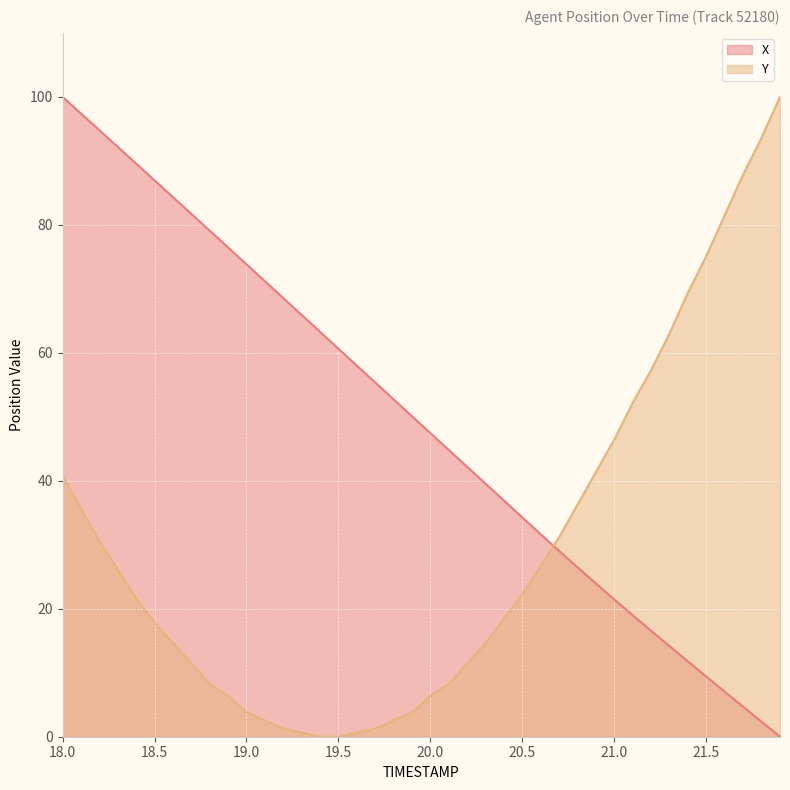

What are all the series names shown in the legend?

X, Y